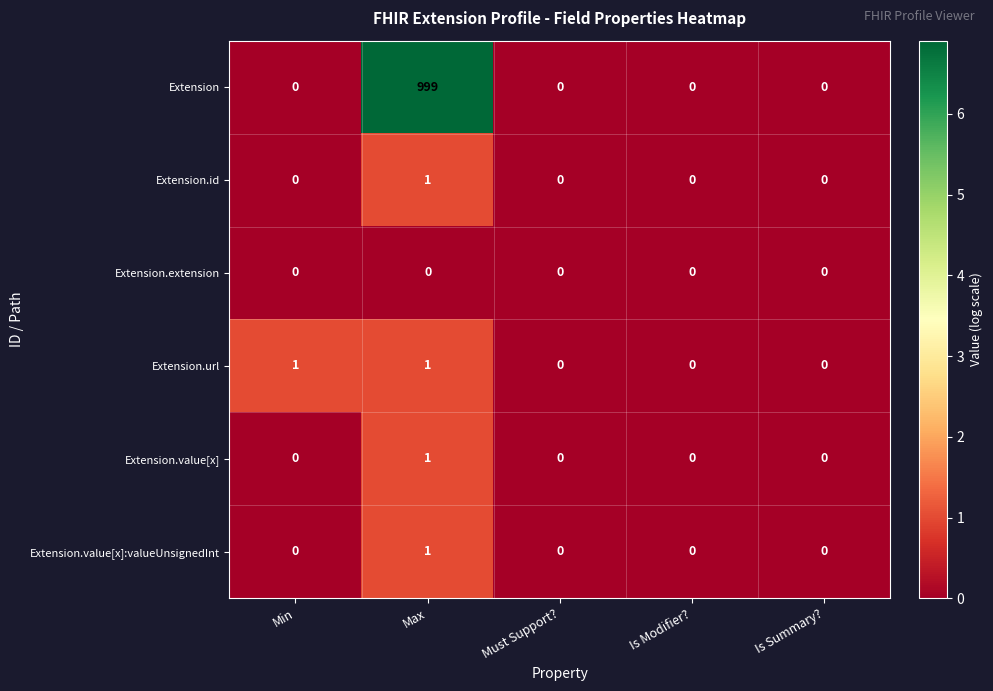

How many Extension.url values are between 0 and 1?

5